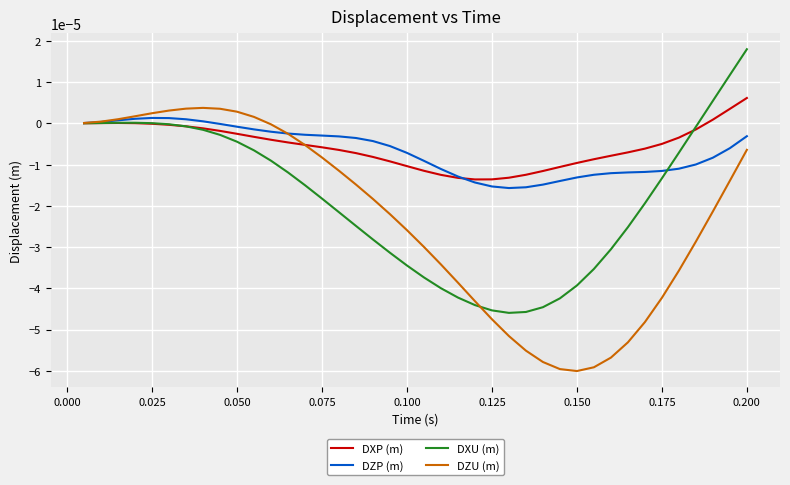

Does the chart have visible grid lines?

Yes